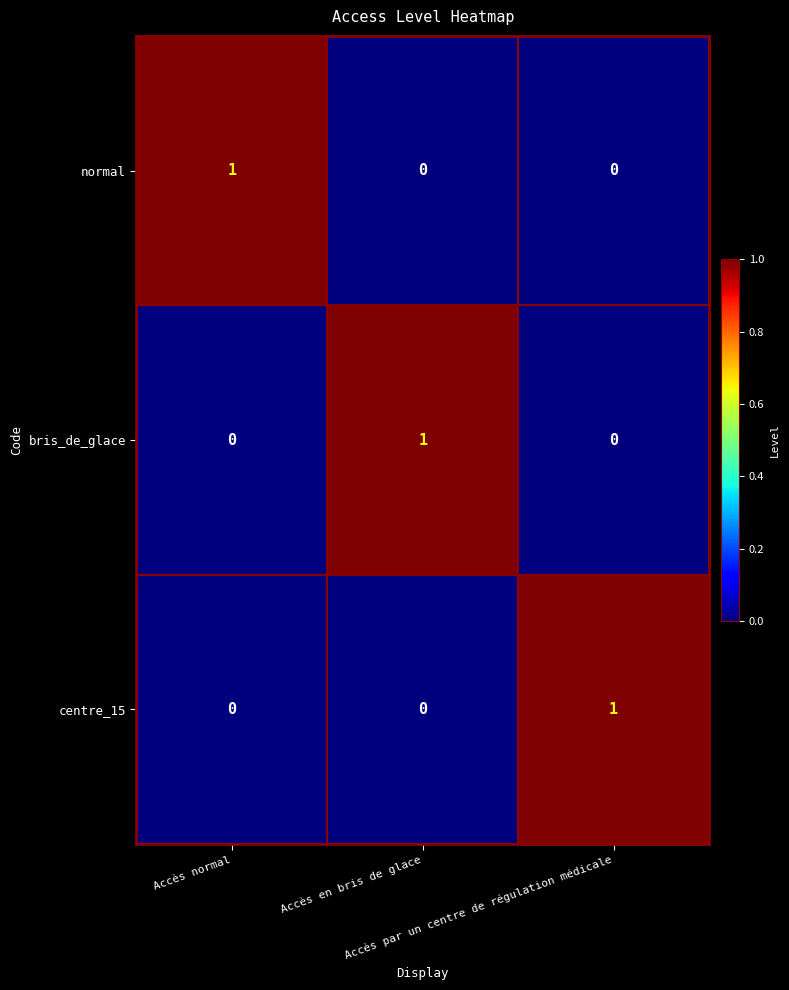

At how many categories does at least one series exceed 0?

3